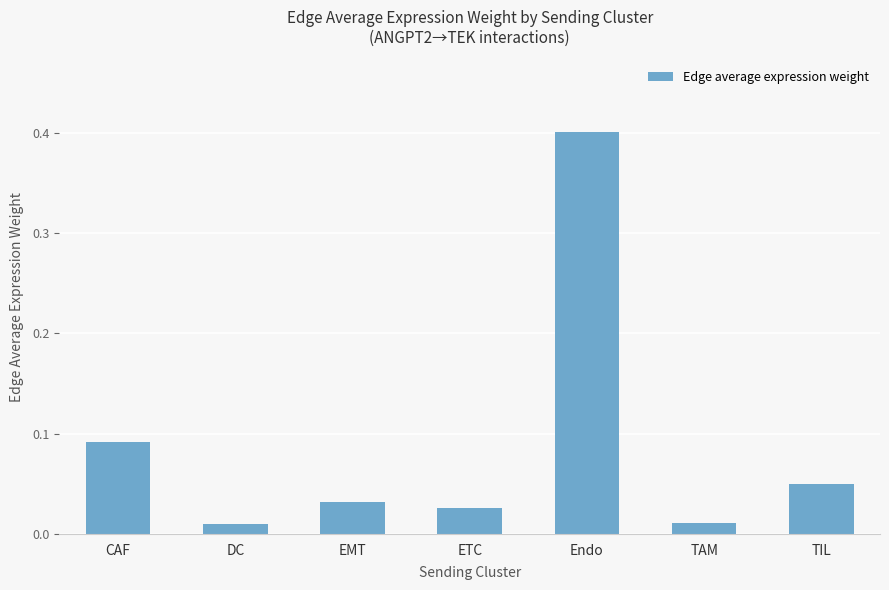

Between CAF and Endo, which is larger?

Endo